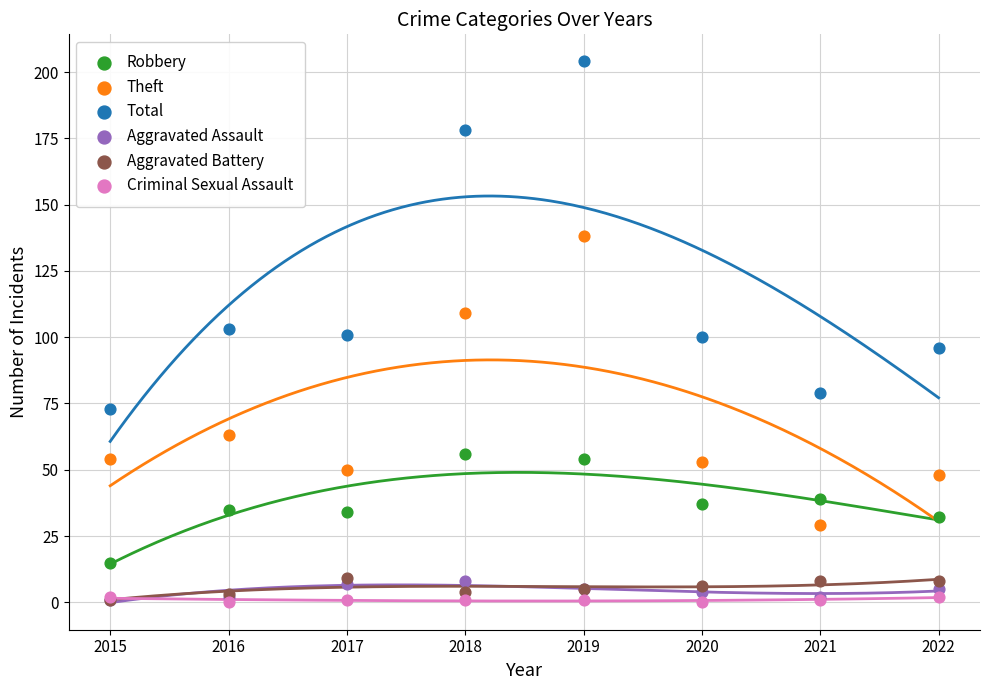

In the Theft series, what Y value is closest to 83?

63